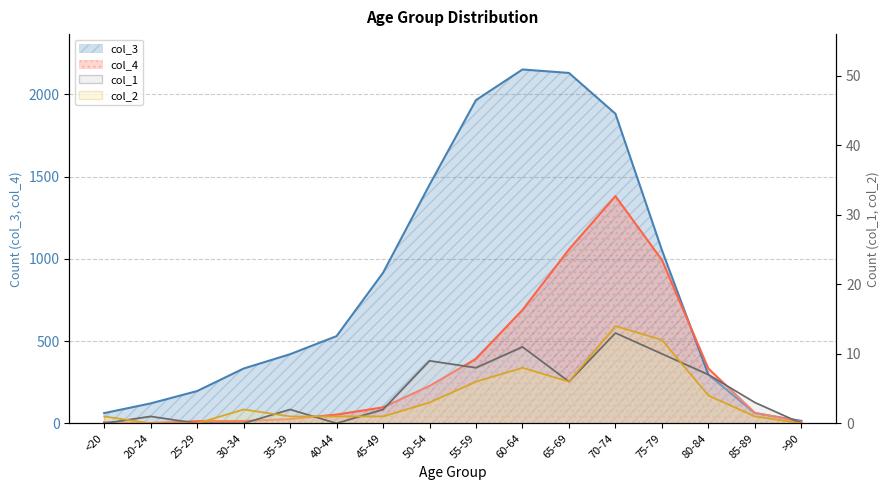

True or false: col_1 and col_2 cross at least once.

True